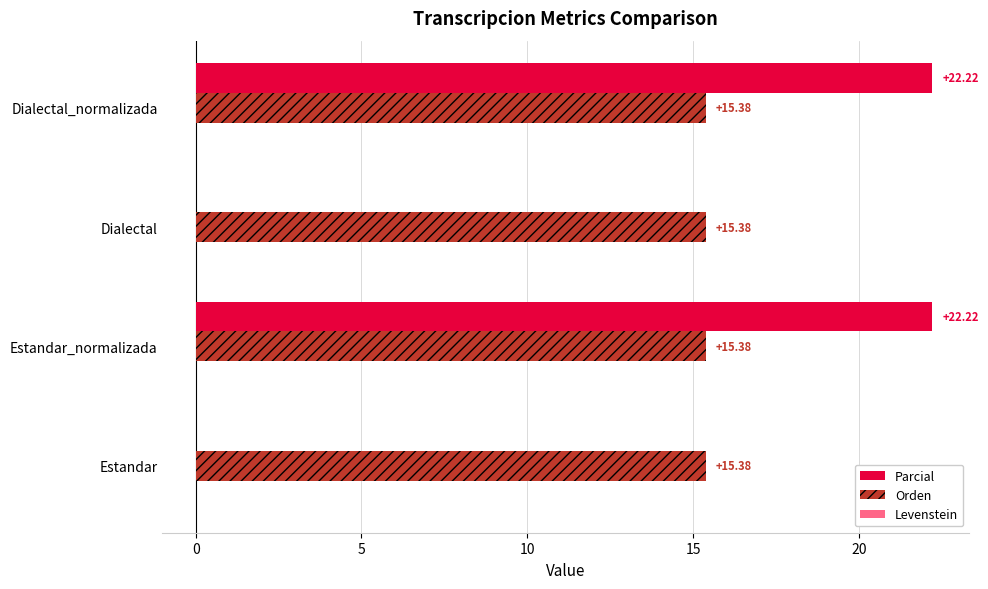

What is the sum of the Orden values at Estandar and Dialectal_normalizada?

30.8